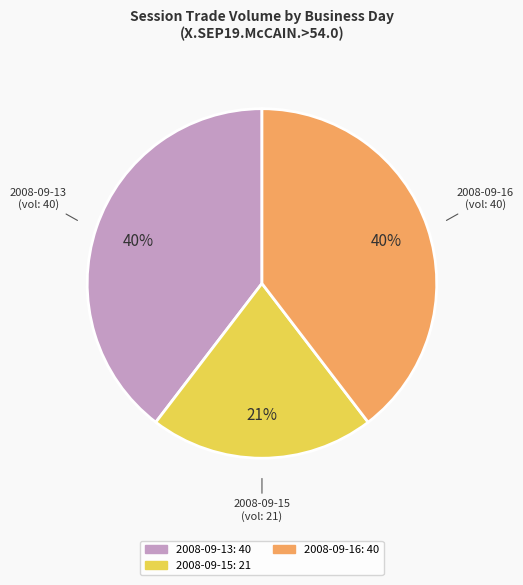

Does any single category account for the majority?

No